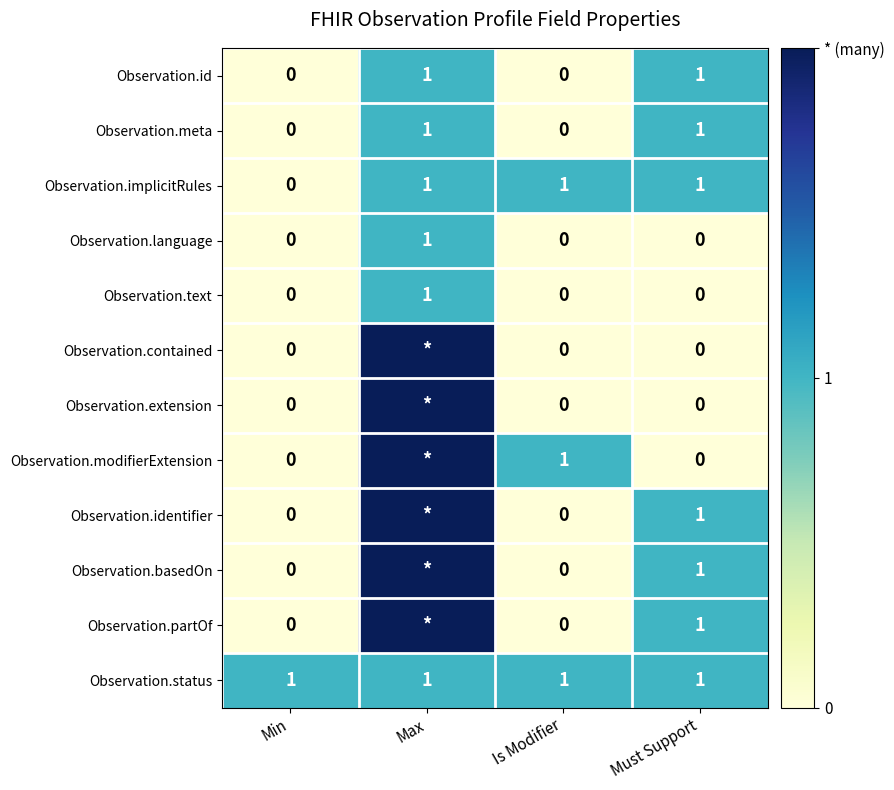

What is the total value across all series at Is Modifier?

3